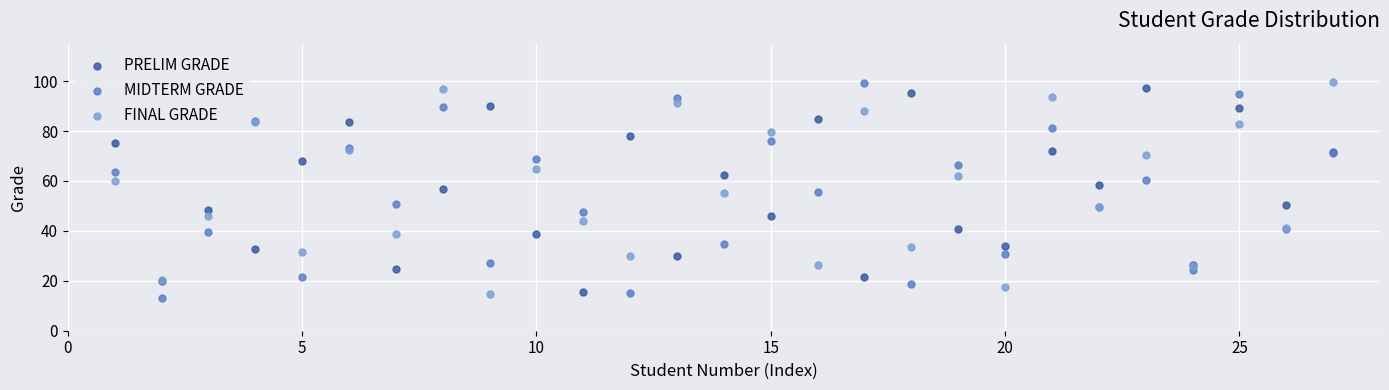

What is the X range (max minus min) for the scatter plot?

26.0